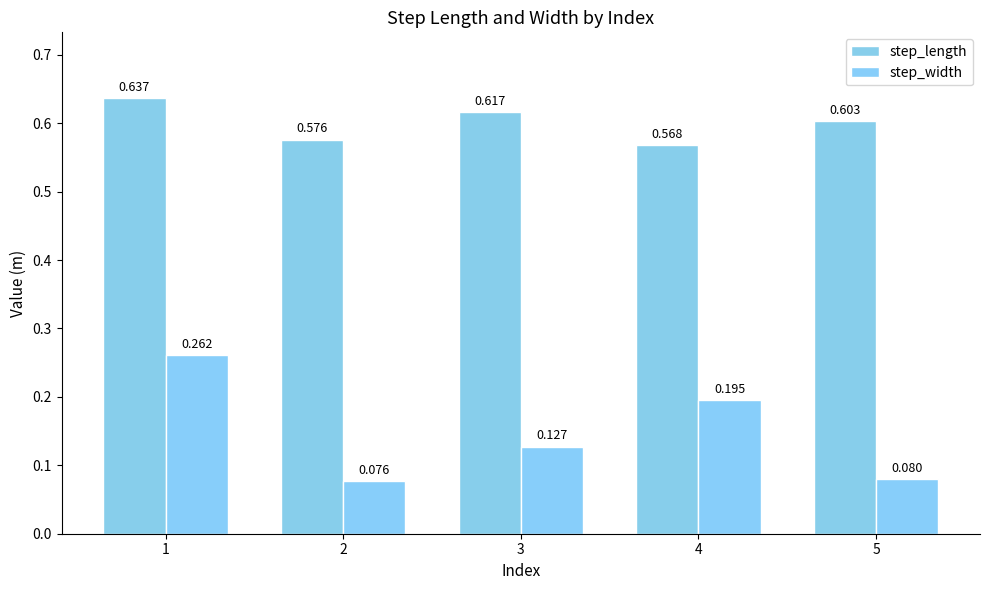

Where is step_length nearest to the value 0?

4